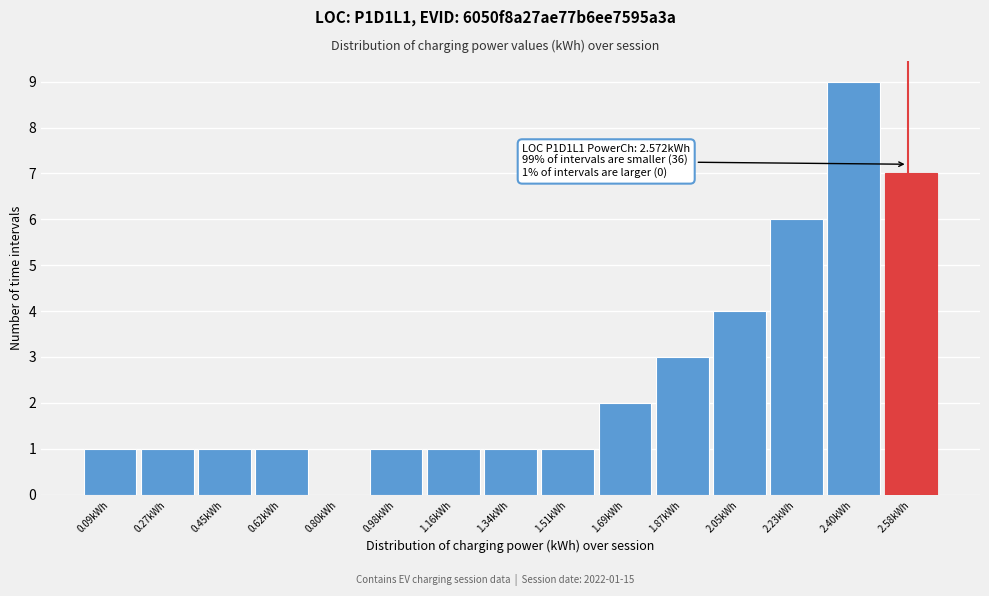

Over which range of the x-axis is the bar tallest?

2.32 to 2.50